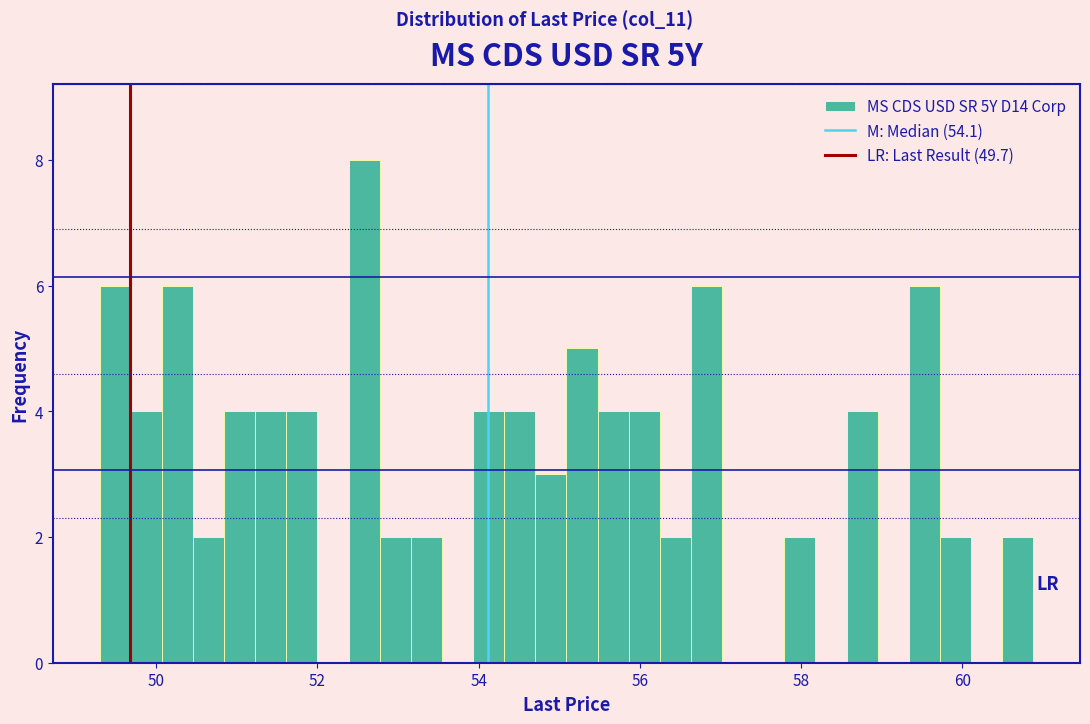

Around what value on the x-axis is the tallest bar? Give the approximate position of its centre, as read against the axis.

52.6